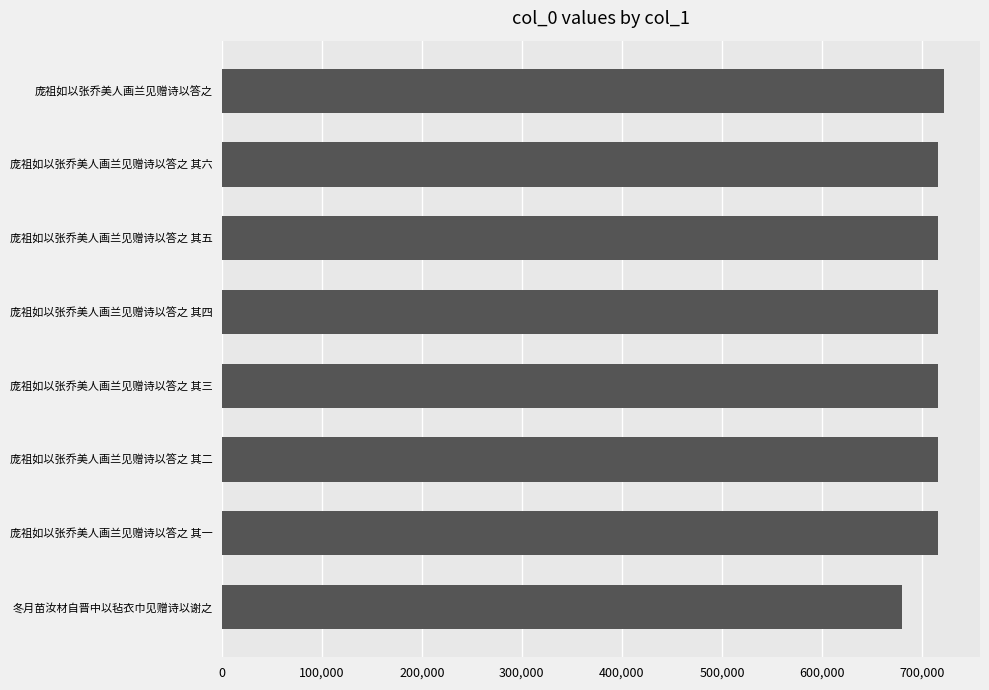

Approximately how many times larger is the value at 冬月苗汝材自晋中以毡衣巾见赠诗以谢之 compared to 庞祖如以张乔美人画兰见赠诗以答之 其六?

0.9